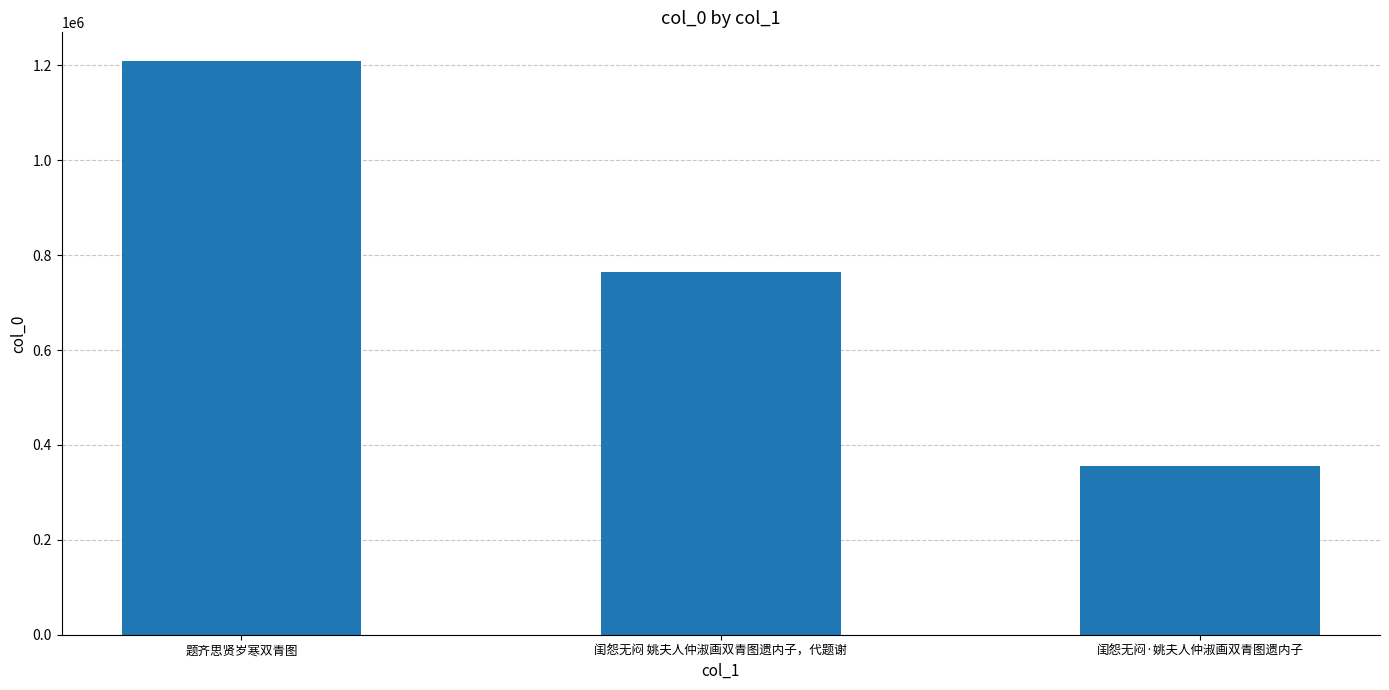

Reading right to left, list all the values displayed in this chart.

闺怨无闷·姚夫人仲淑画双青图遗内子=356361	闺怨无闷 姚夫人仲淑画双青图遗内子，代题谢=763969	题齐思贤岁寒双青图=1209278